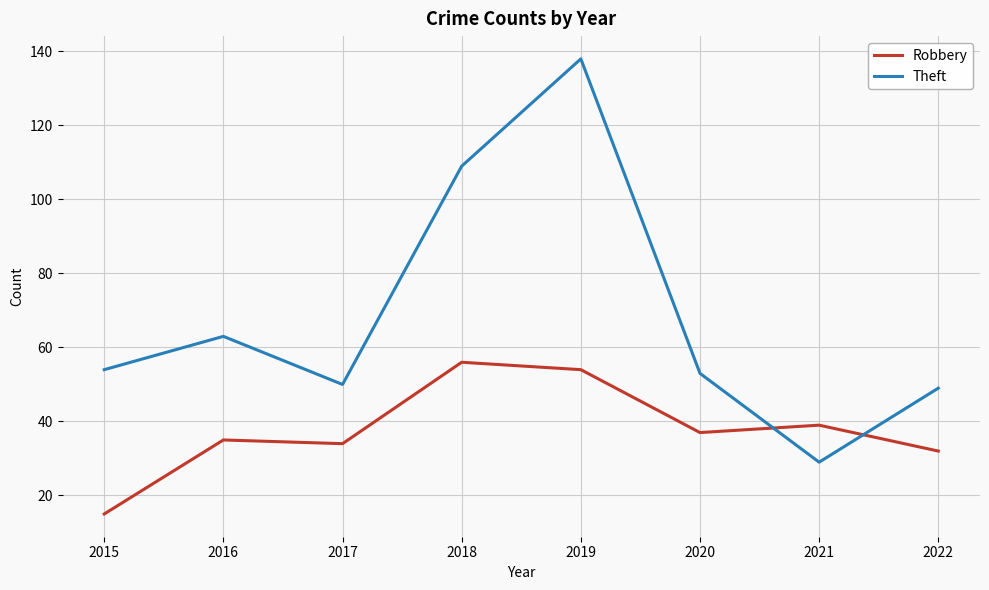

At which category is the sum across all series the highest?

2019